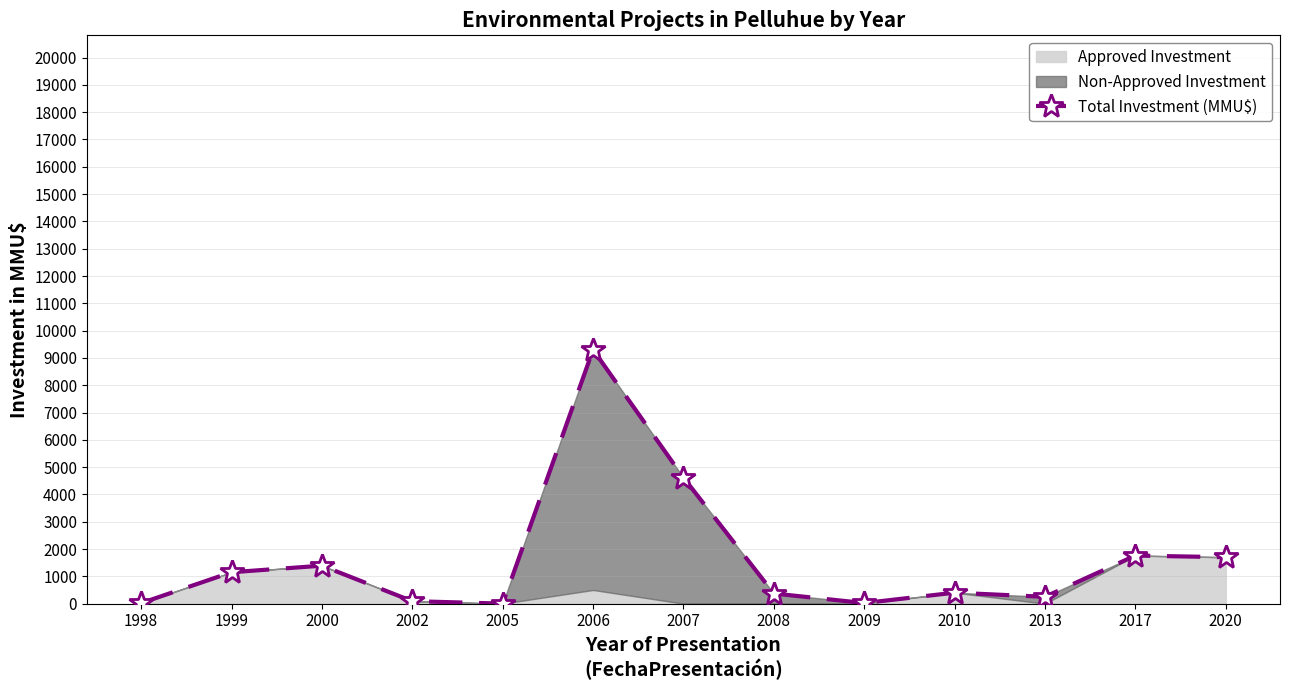

At which category does the chart reach its minimum across all series?

2005